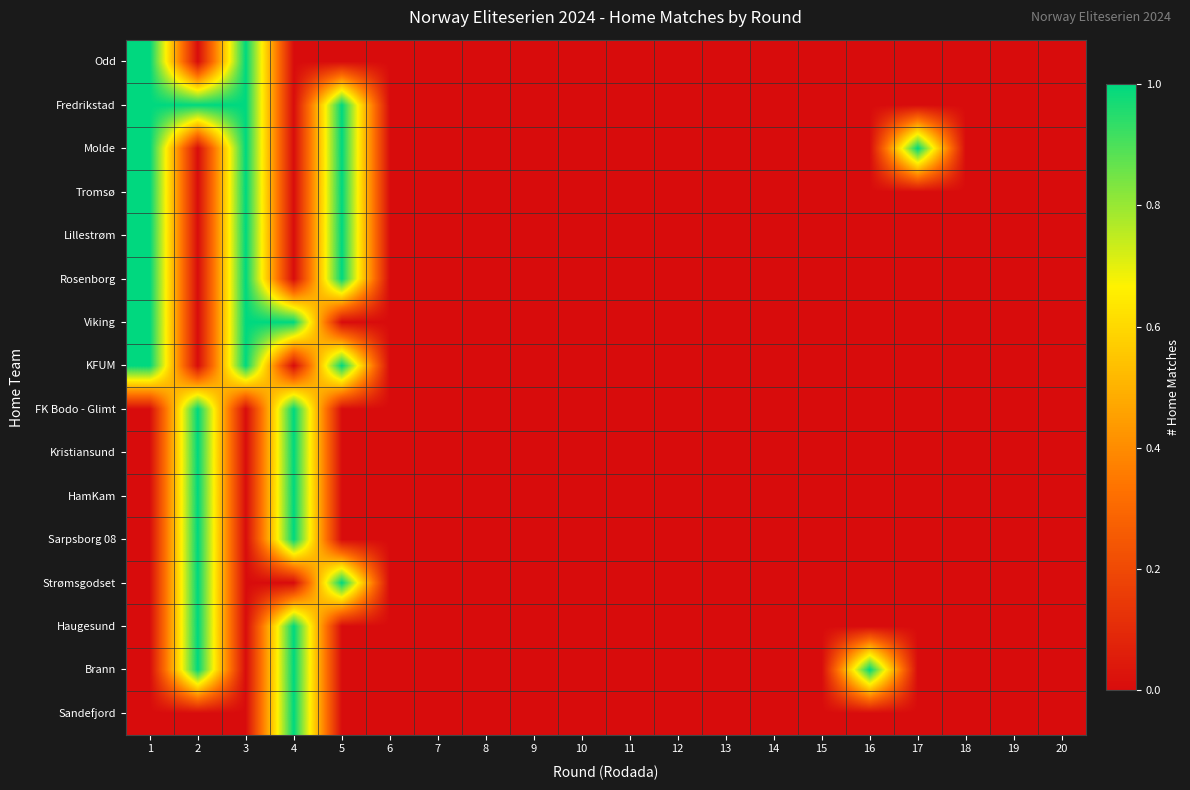

Rank the series by their maximum value, from lowest to highest.

Odd, Fredrikstad, Molde, Tromsø, Lillestrøm, Rosenborg, Viking, KFUM, FK Bodo - Glimt, Kristiansund, HamKam, Sarpsborg 08, Strømsgodset, Haugesund, Brann, Sandefjord